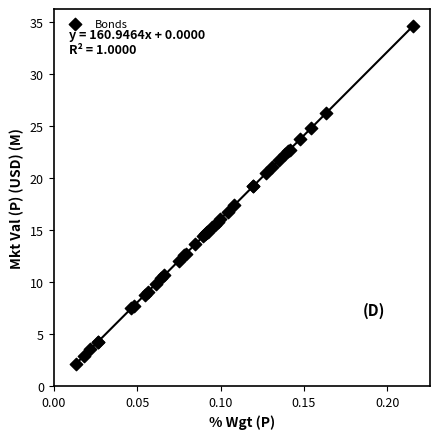

What Y value in the scatter plot is closest to 18?

17.4